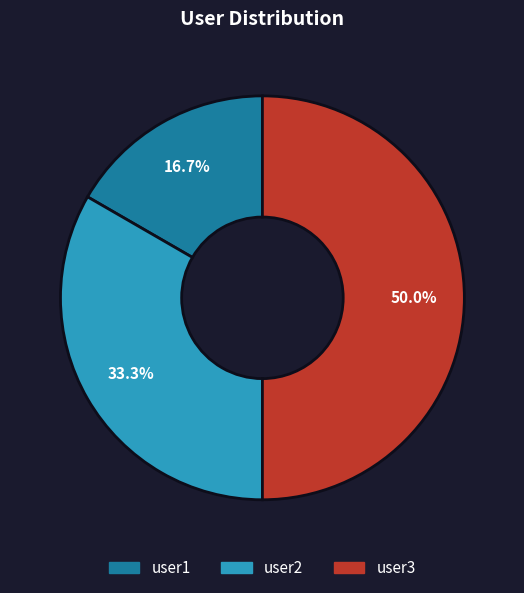

To the nearest percent, what percentage of the pie is user2?

33%